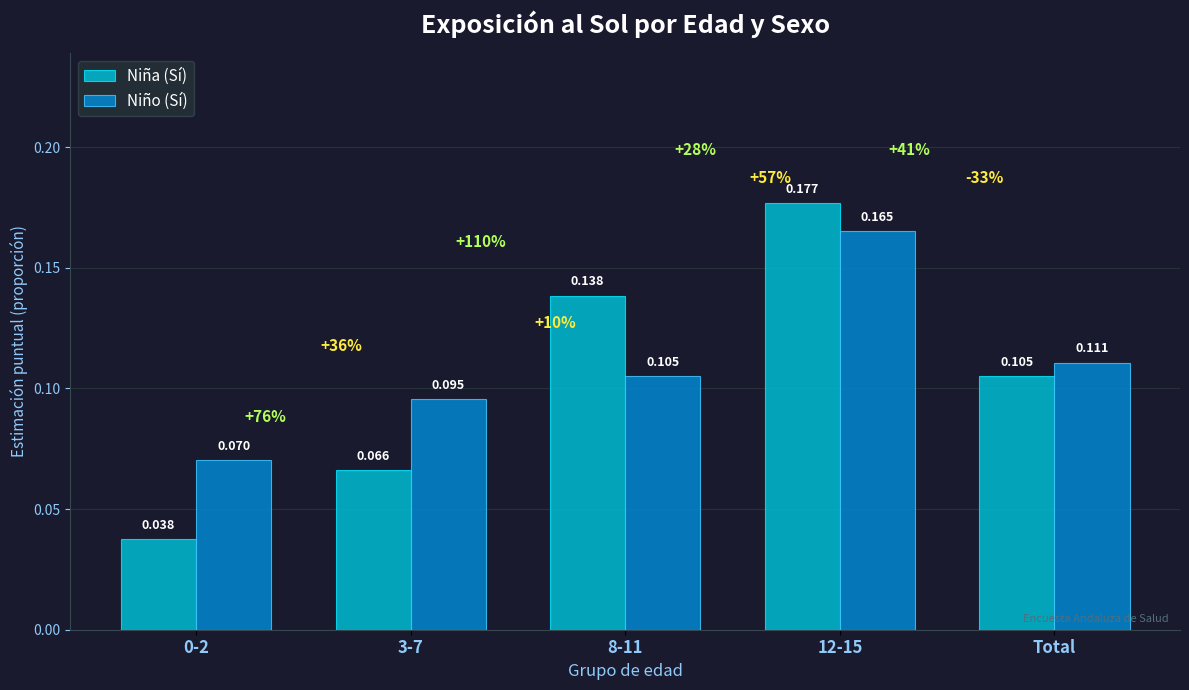

What position from the left is 3-7?

2